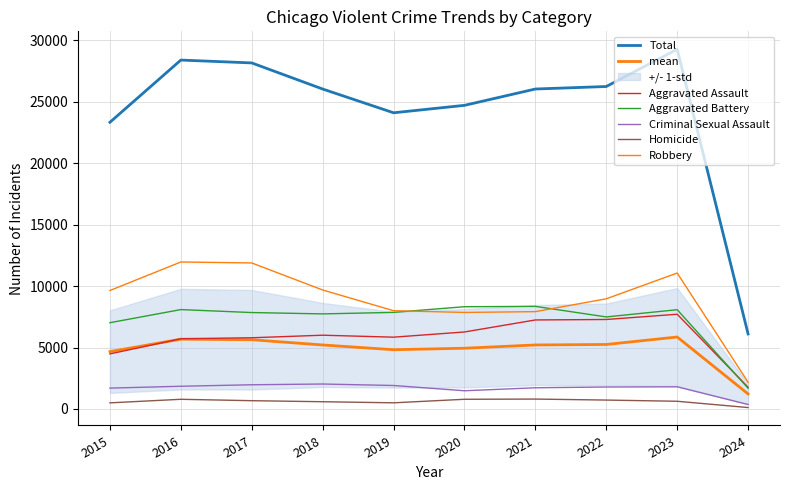

True or false: Total and Criminal Sexual Assault intersect in this chart.

False